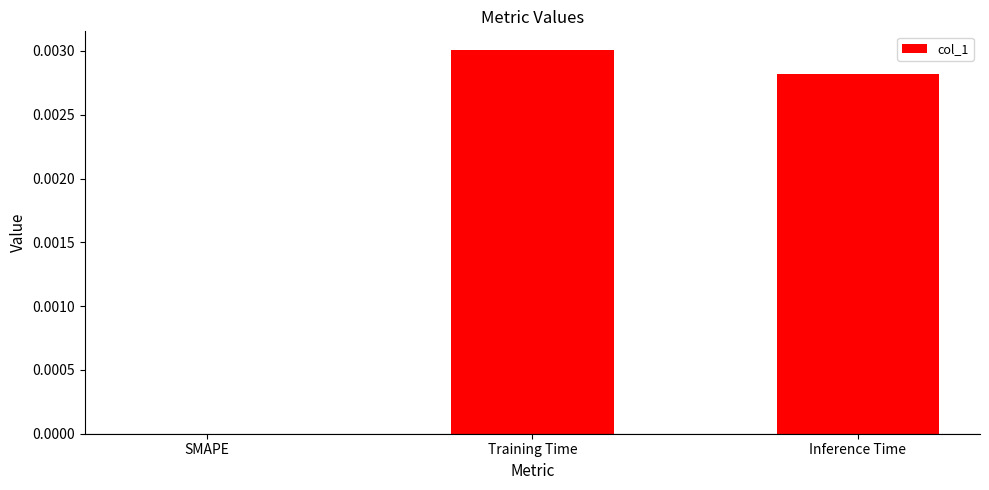

At which category does the chart reach its peak across all series?

Training Time